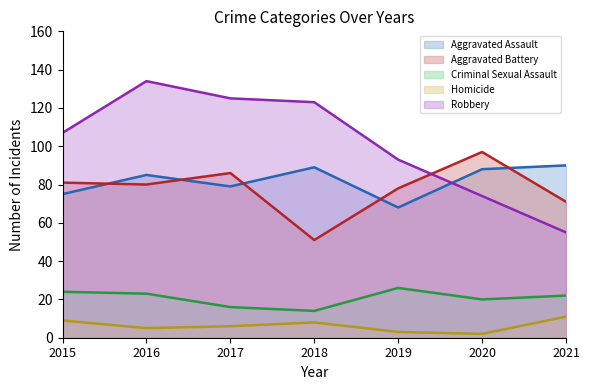

Between 2018 and 2015, which is larger?

2018